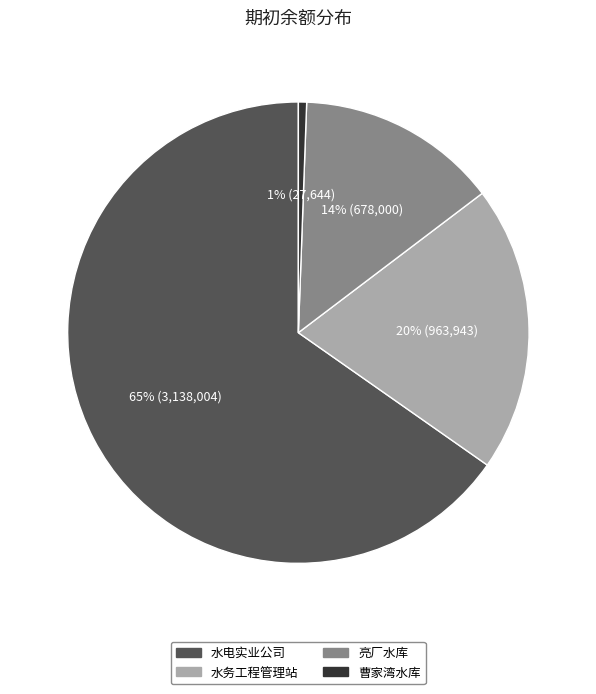

Between 亮厂水库 and 水务工程管理站, which is larger?

水务工程管理站